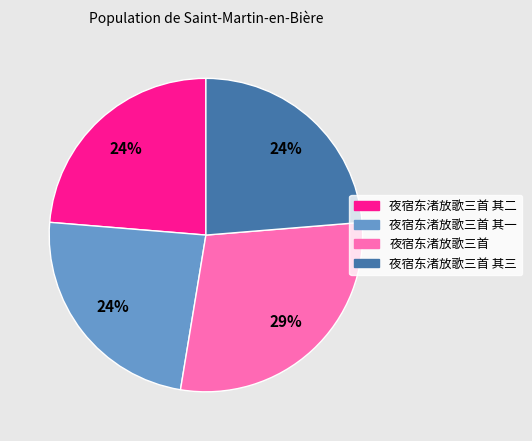

What is the ratio of the value at 夜宿东渚放歌三首 to the value at 夜宿东渚放歌三首 其三?

1.2